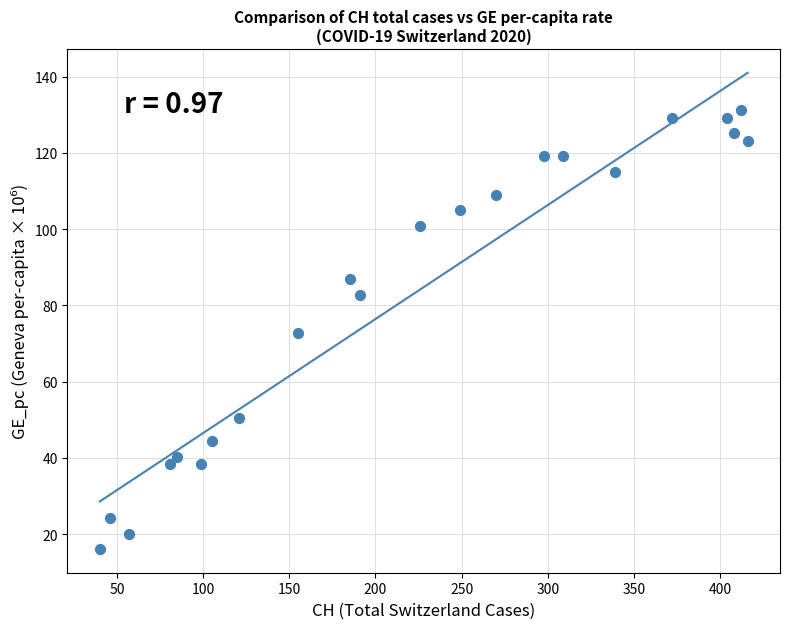

What is the range of X values (max minus min)?

376.0